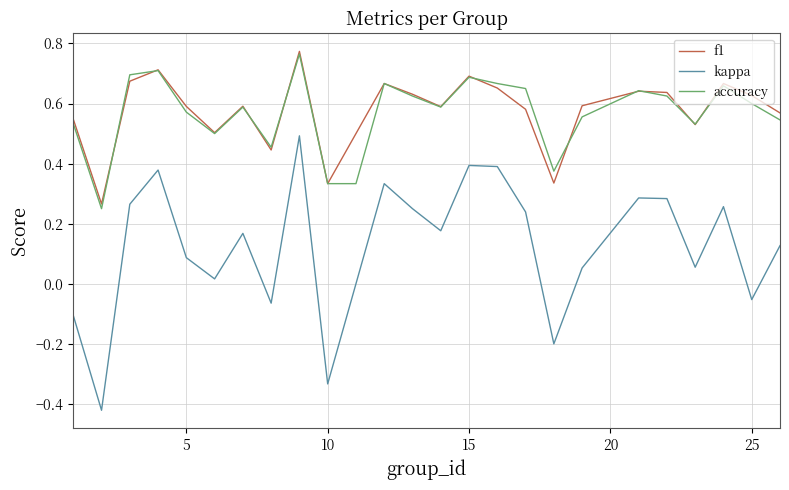

True or false: kappa and f1 cross at least once.

False